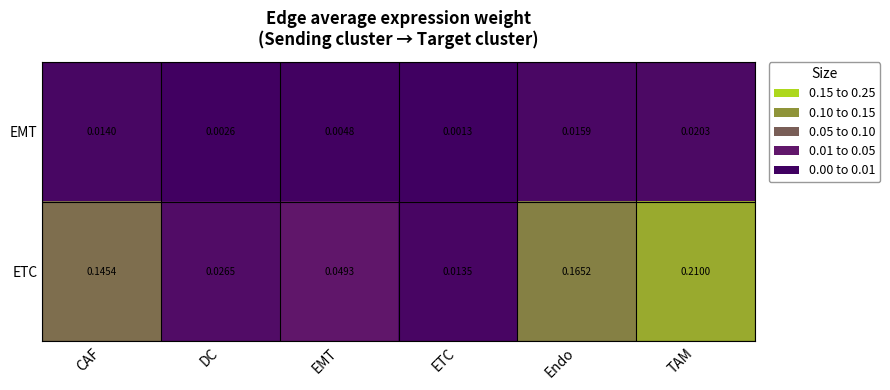

Where is ETC nearest to the value 0?

ETC